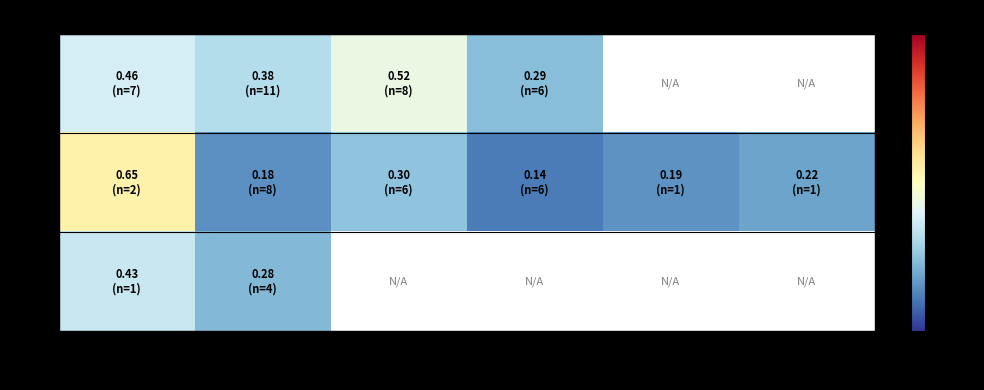

What is the lowest value of the 95 series?

0.3